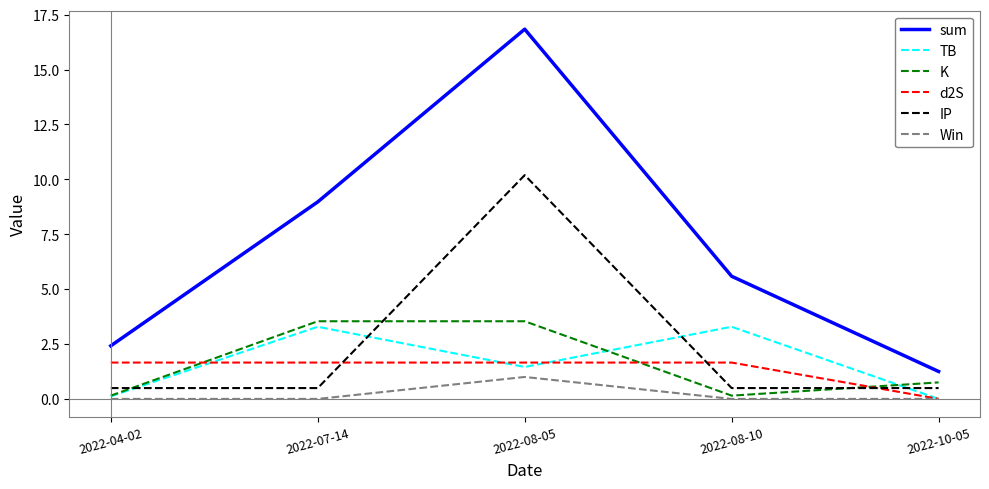

At which category is the sum across all series the highest?

2022-08-05